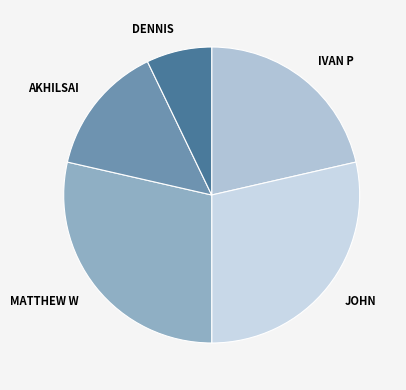

Count the number of slices in the pie.

5